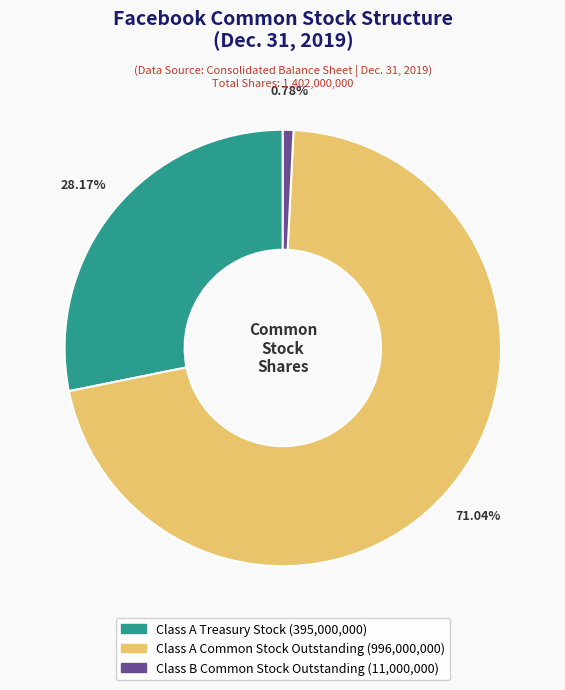

Is Class A Treasury Stock the majority of the pie?

No